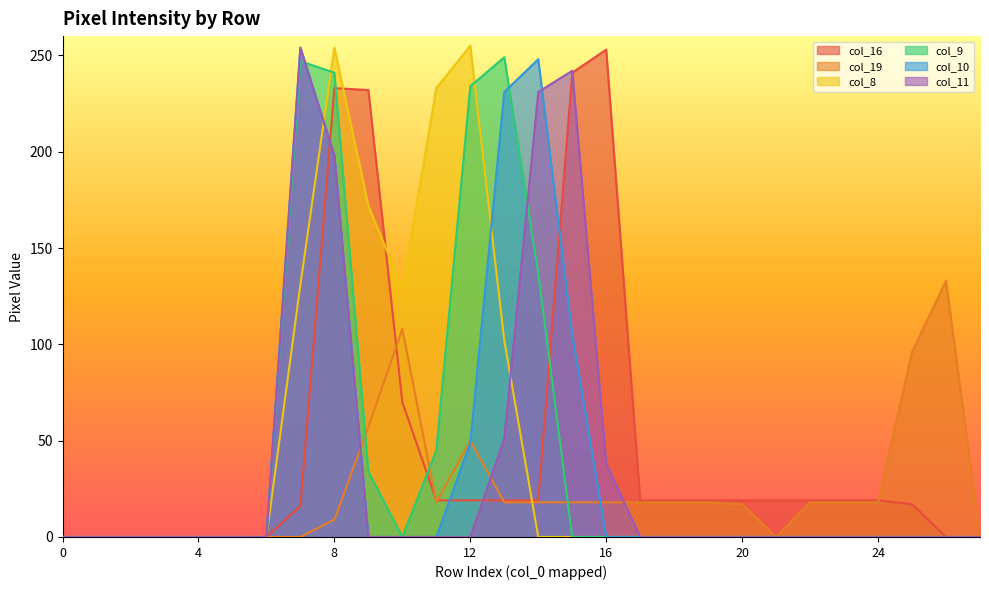

How many data points in col_19 are above 18?

5